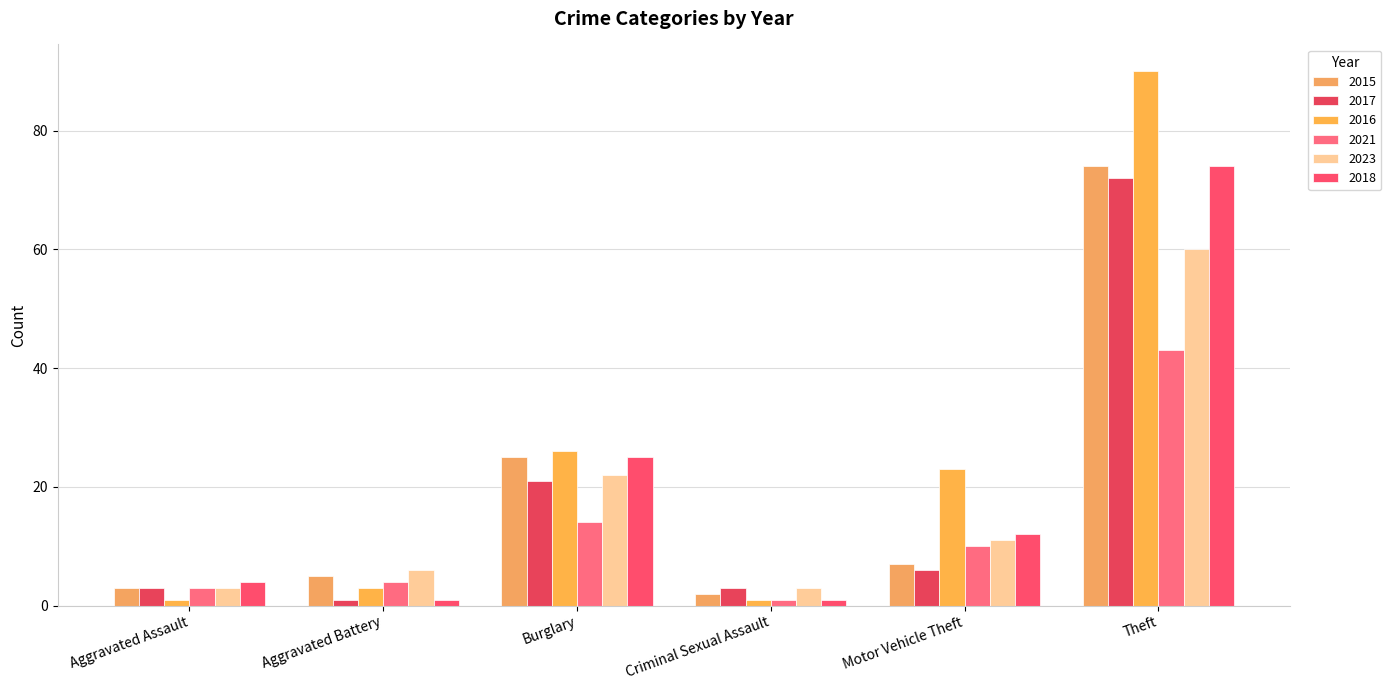

What position from the right is Theft?

1